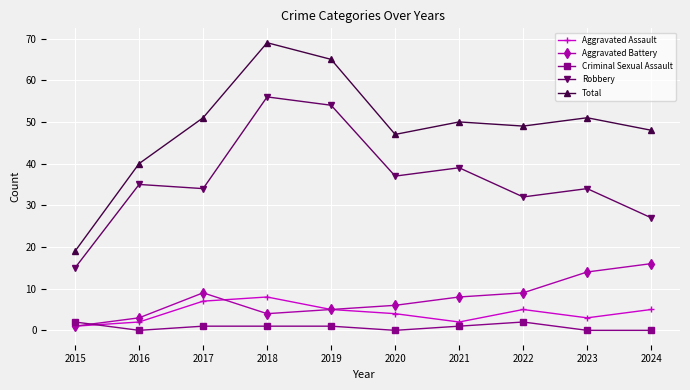

What is the value of the Aggravated Battery point at the 7th from the left?

8